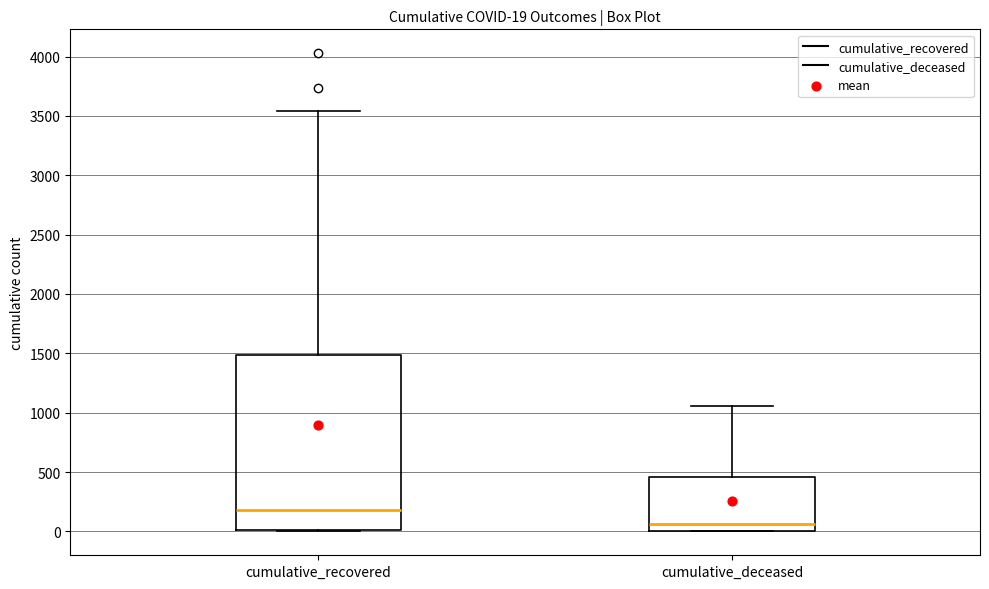

Which box is the tallest, from its lower edge to its upper edge?

cumulative_recovered